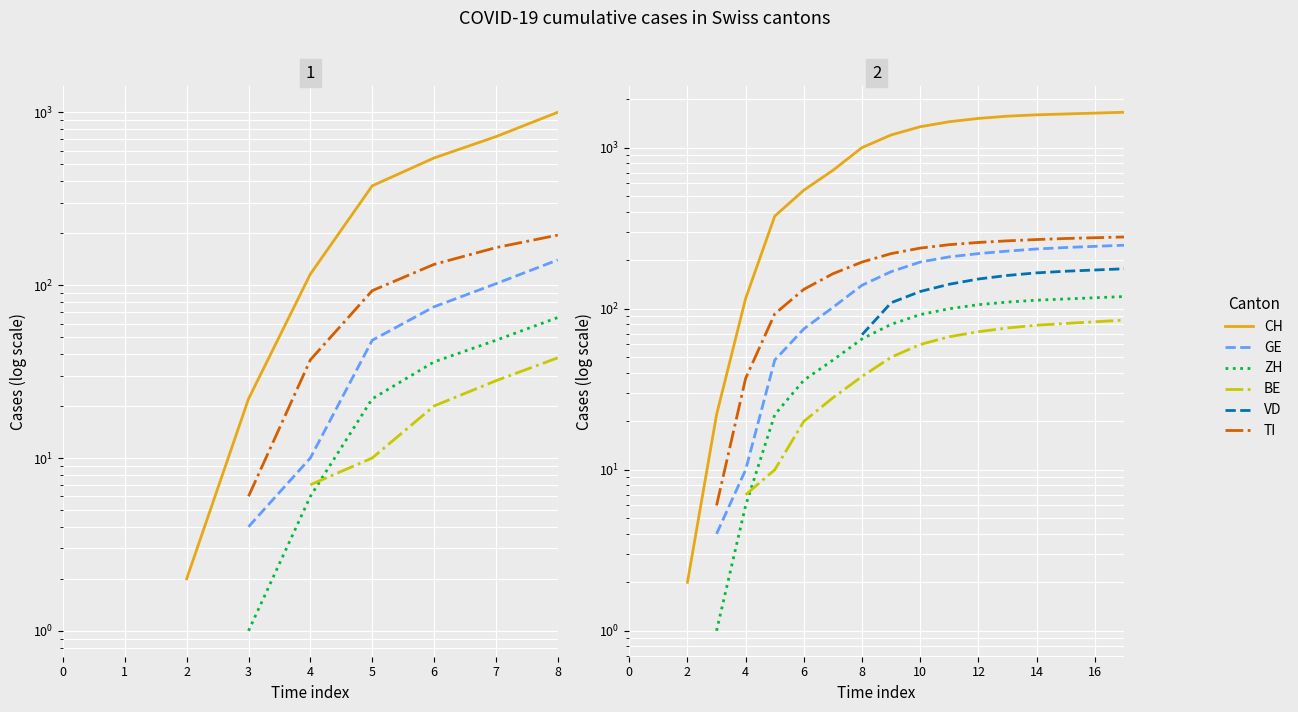

How many values in the ZH series exceed 80?

8